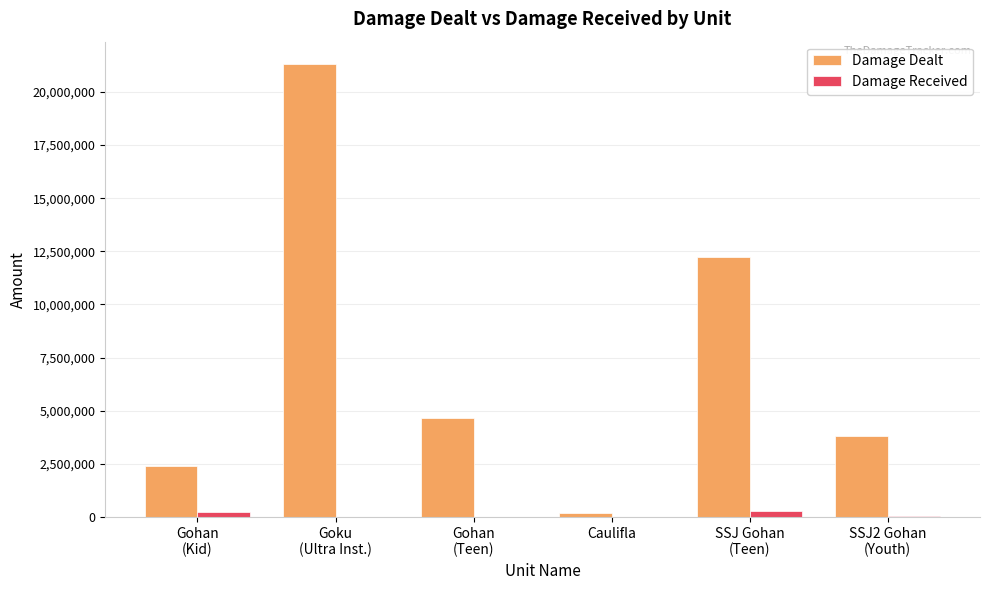

Is the value of Damage Received at Goku
(Ultra Inst.) greater than the value of Damage Dealt at SSJ2 Gohan
(Youth)?

No